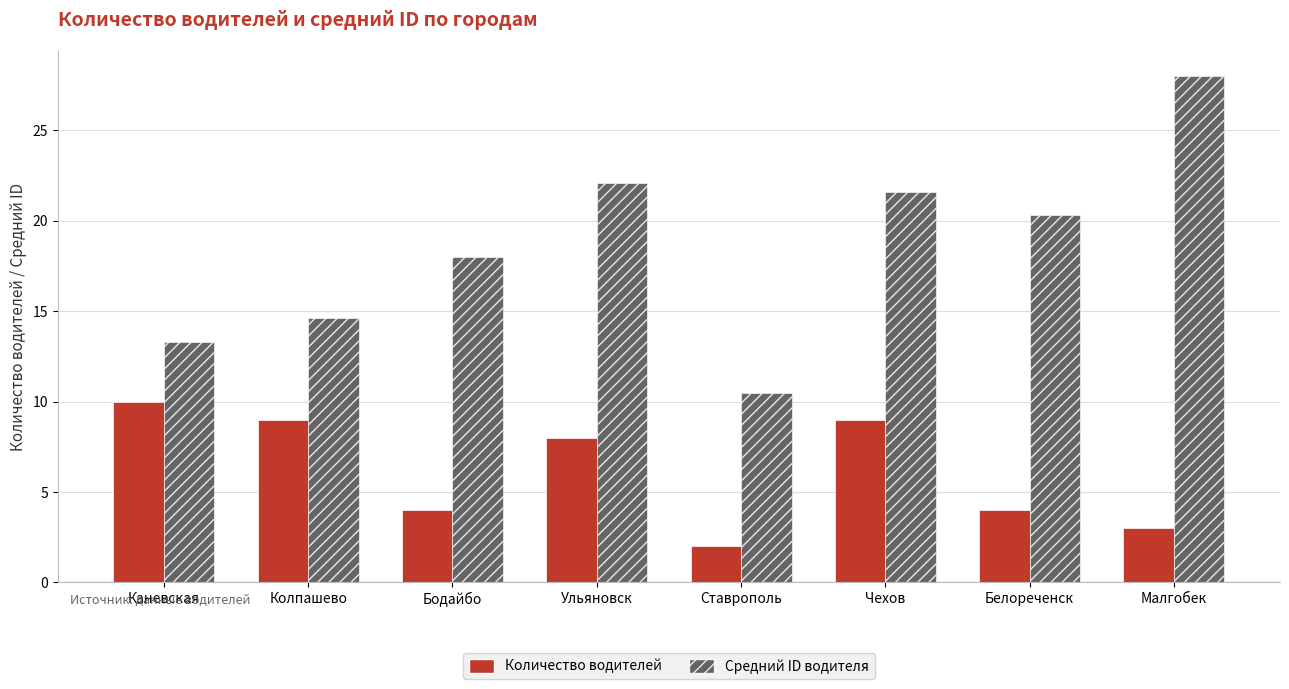

List the series in order of their overall mean, lowest first.

Количество водителей, Средний ID водителя